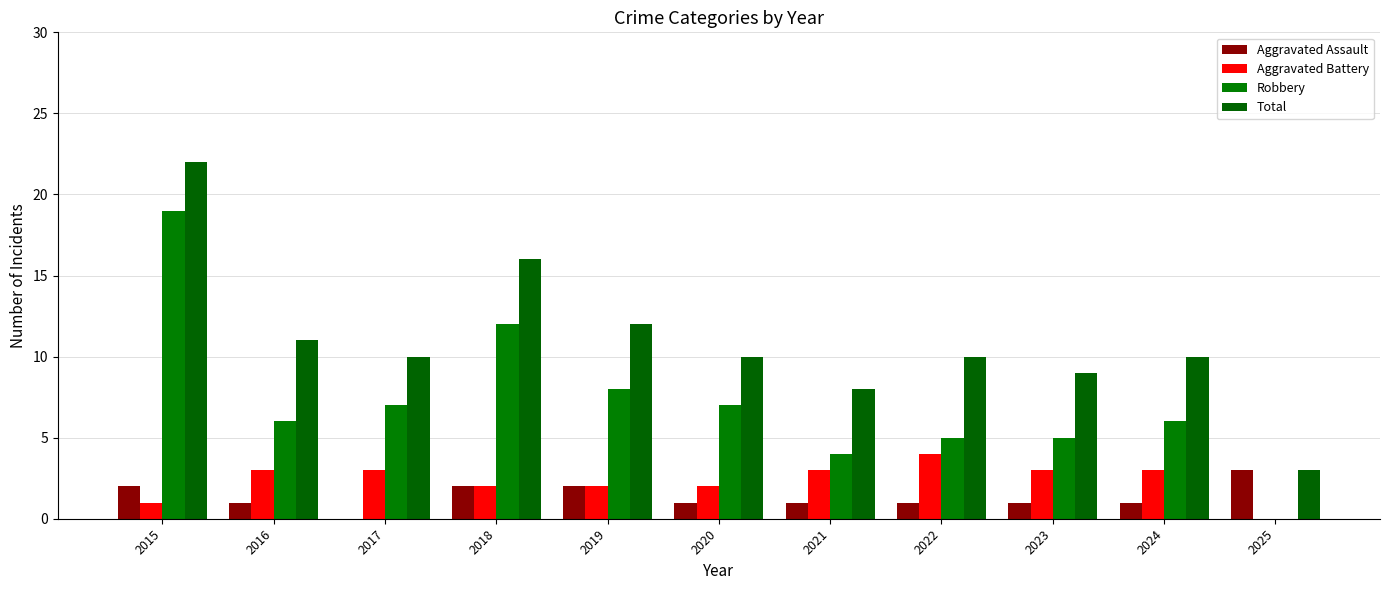

What is the value of the Robbery bar at the 4th from the left?

12